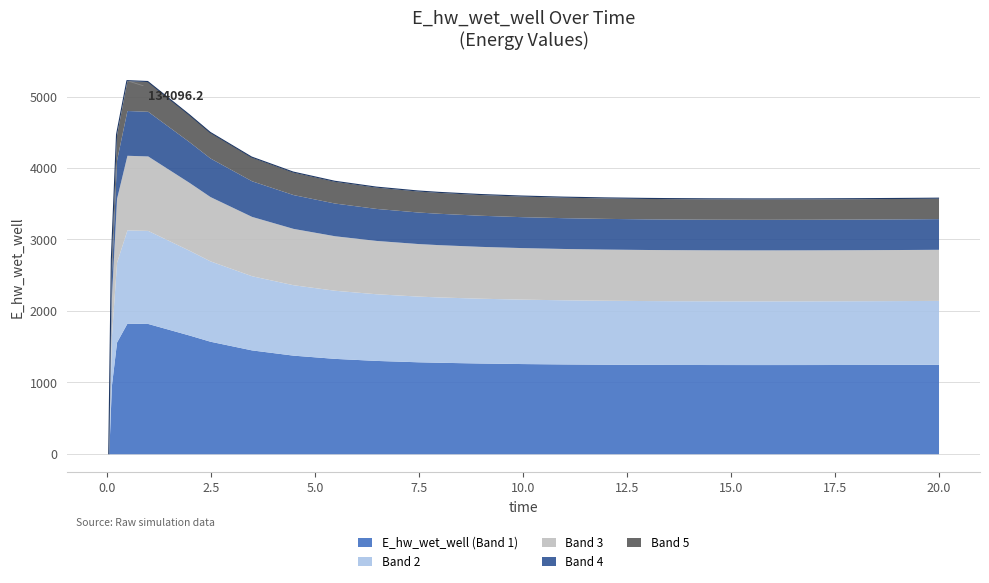

Count the number of values greater than 3592.

14